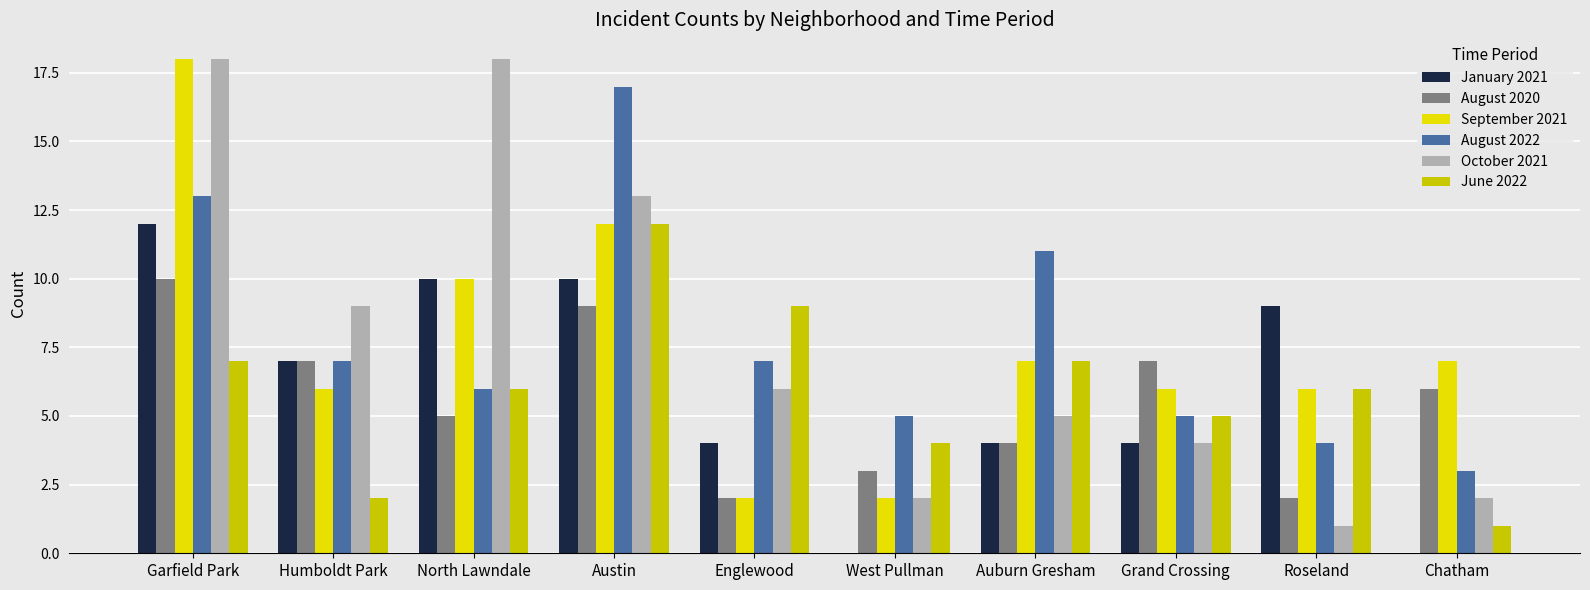

What is the spread (max minus min) of values at Humboldt Park?

7